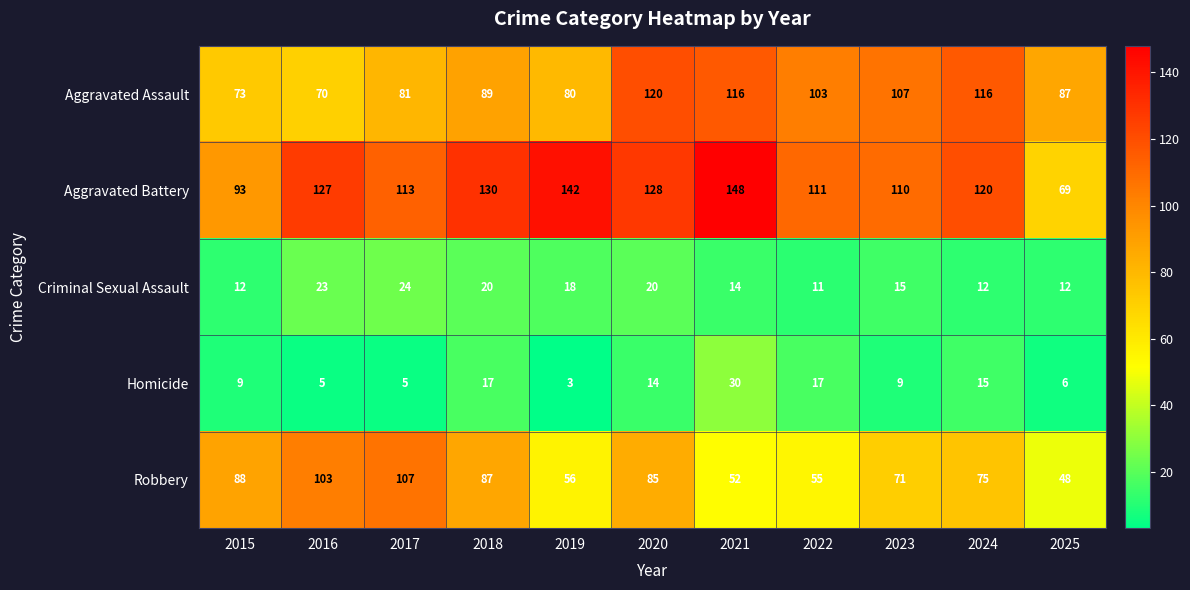

True or false: Homicide has a value of 5 at 2016.

True